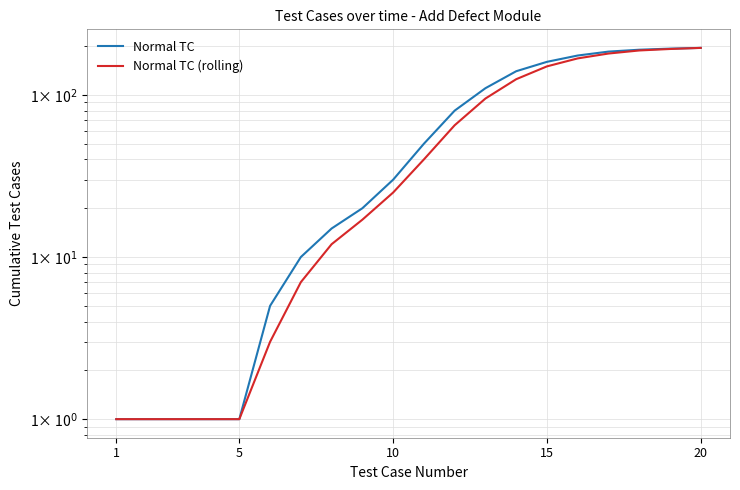

What is the difference between the maximum and second lowest values in the Normal TC (rolling) series?

194